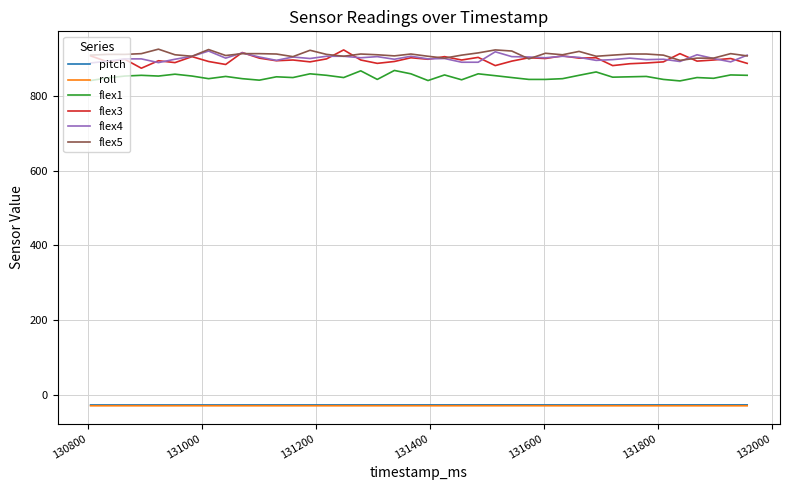

What is the maximum value for flex5?

925.0